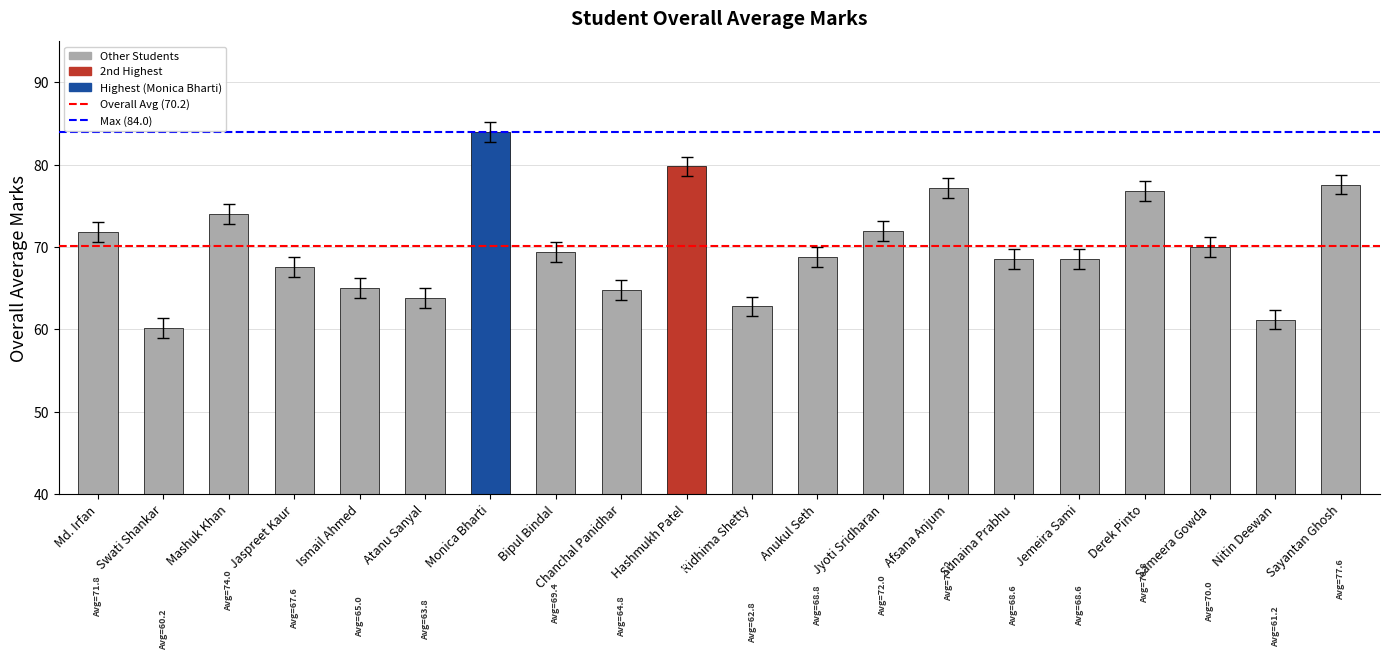

What is the change in value from Jaspreet Kaur to Anukul Seth?

+1.2